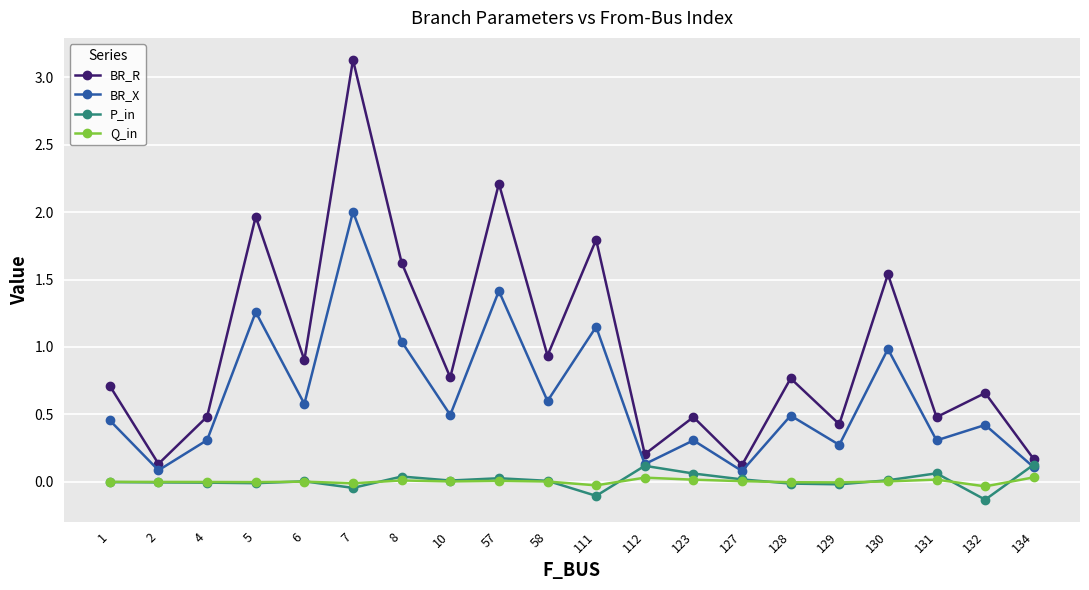

The value of BR_X at 6 is 0.4. True or false?

False